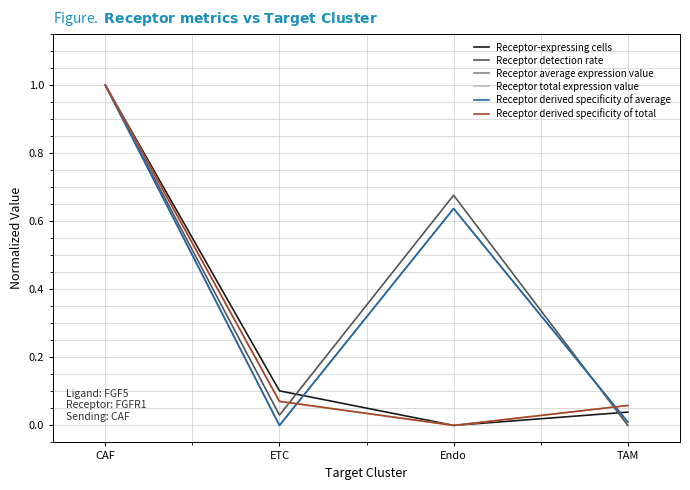

Does the chart have visible grid lines?

Yes